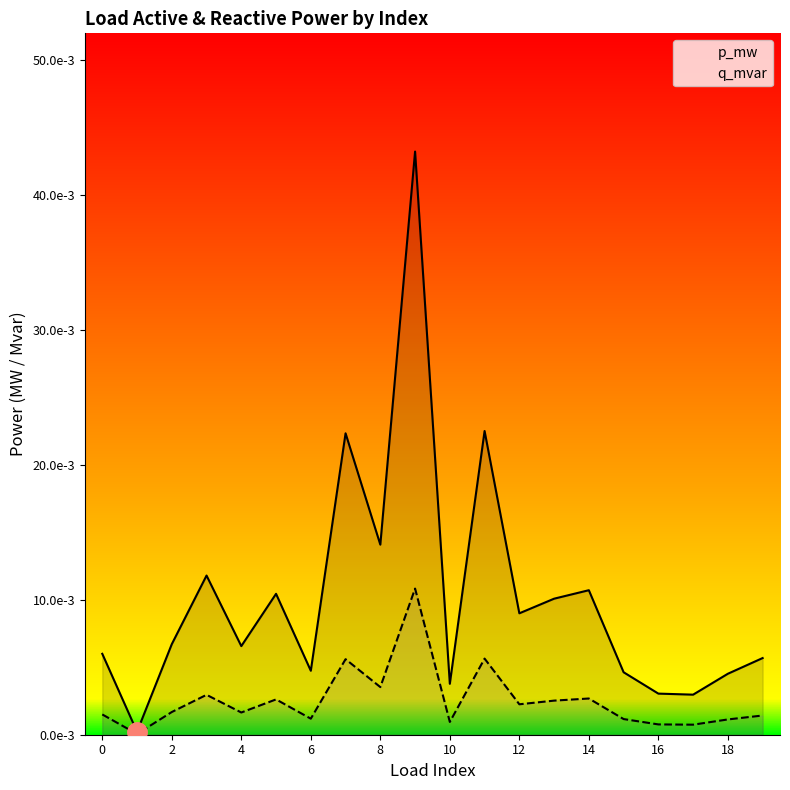

What are all the series names shown in the legend?

p_mw, q_mvar